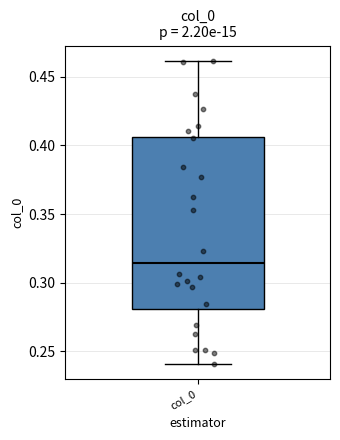

Transcribe this box plot: give where the median line is, the range the box spans, and where the two whiskers end, as read against the y-axis. The values are not printed on the chart, so give them approximately, as read against the axis.

median 0.315, box 0.280 to 0.405, whiskers 0.240 to 0.460